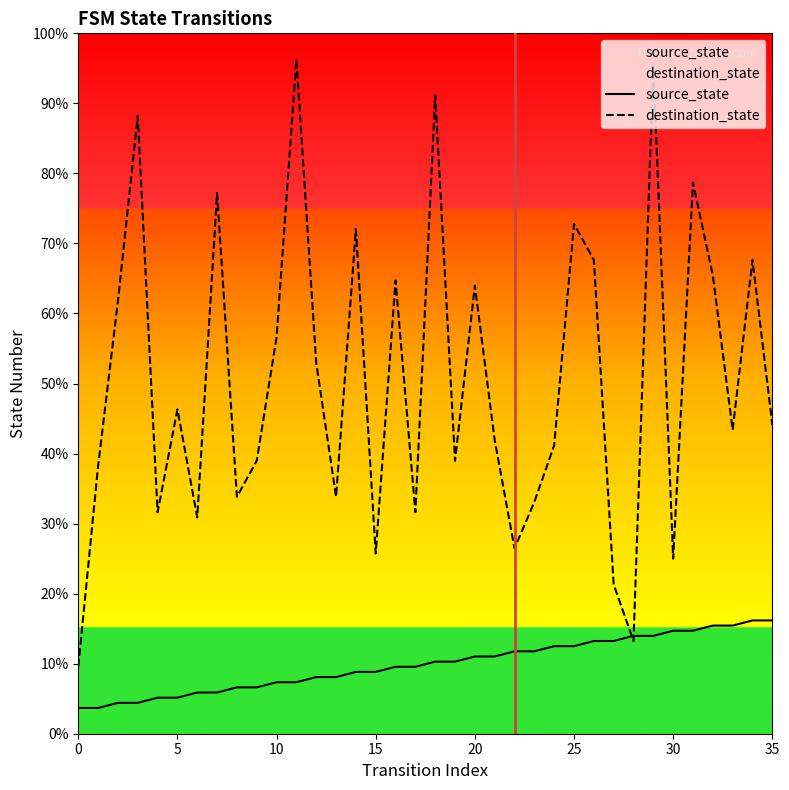

Count the number of categories in the chart.

36